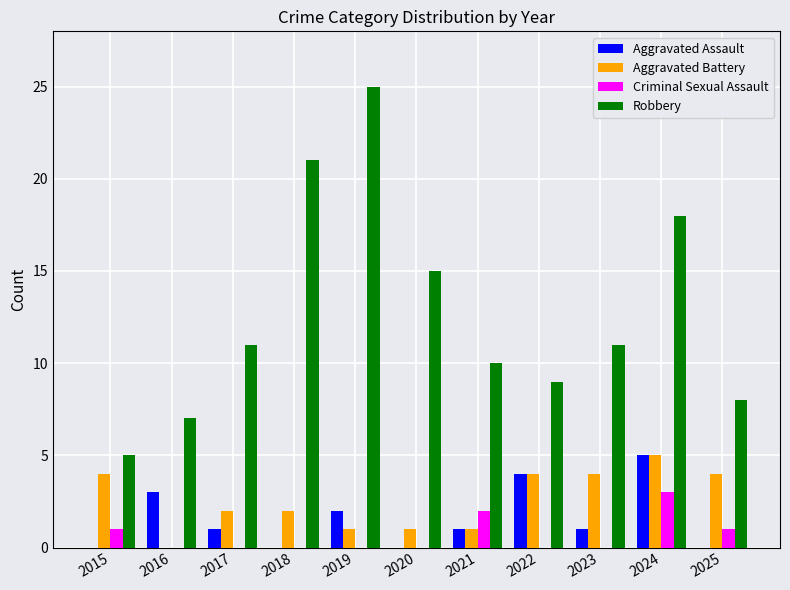

Where is Aggravated Assault nearest to the value 2?

2019